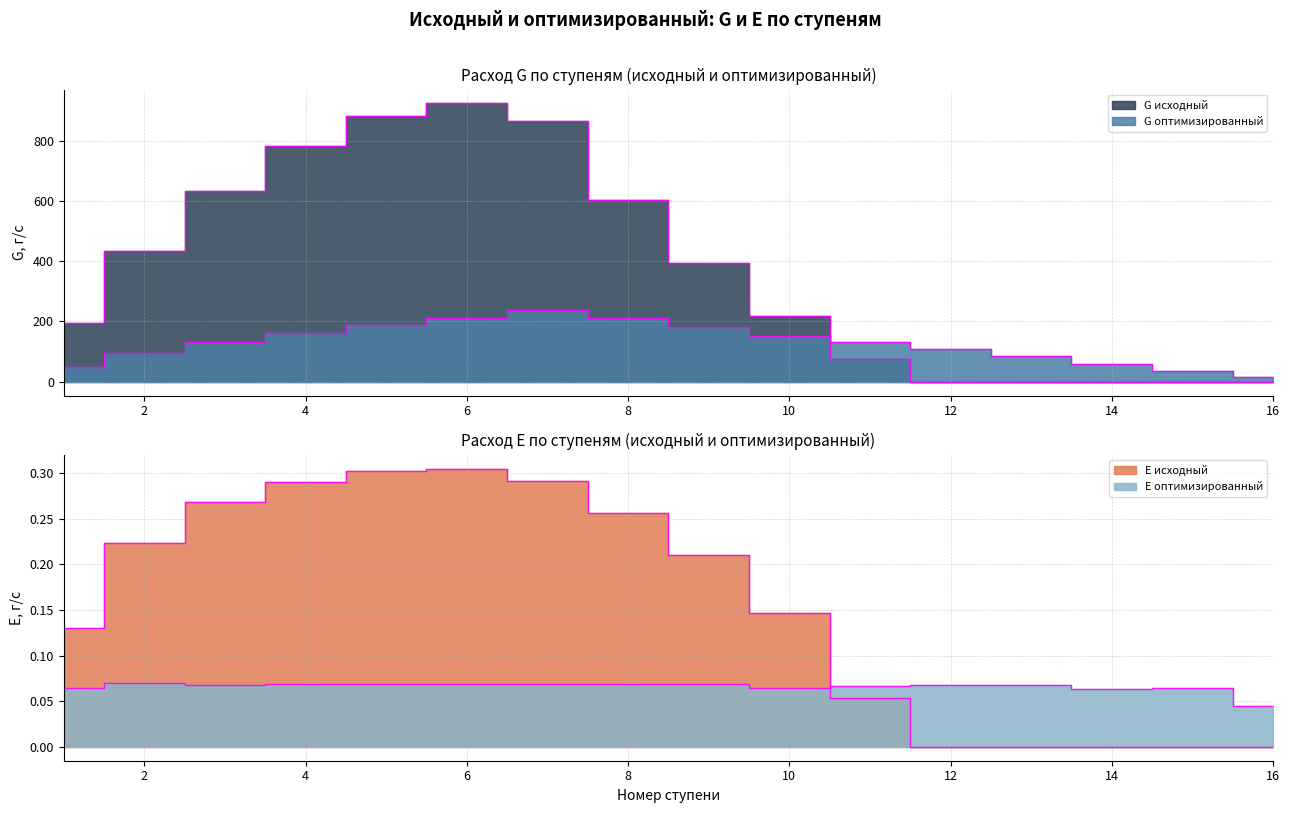

Reading right to left, list all the values displayed in this chart.

G исходный: 16=0.0	15=0.0	14=0.0	13=0.0	12=0.0	11=75.5	10=216.5	9=393.9	8=603.7	7=865.0	6=924.2	5=883.0	4=783.7	3=634.5	2=433.0	1=194.1
G оптимизированный: 16=15.1	15=35.9	14=59.1	13=84.0	12=107.9	11=130.3	10=152.5	9=179.9	8=211.5	7=237.8	6=209.7	5=187.5	4=162.7	3=131.5	2=94.4	1=48.7
E исходный: 16=0.0	15=0.0	14=0.0	13=0.0	12=0.0	11=0.1	10=0.1	9=0.2	8=0.3	7=0.3	6=0.3	5=0.3	4=0.3	3=0.3	2=0.2	1=0.1
E оптимизированный: 16=0.0	15=0.1	14=0.1	13=0.1	12=0.1	11=0.1	10=0.1	9=0.1	8=0.1	7=0.1	6=0.1	5=0.1	4=0.1	3=0.1	2=0.1	1=0.1